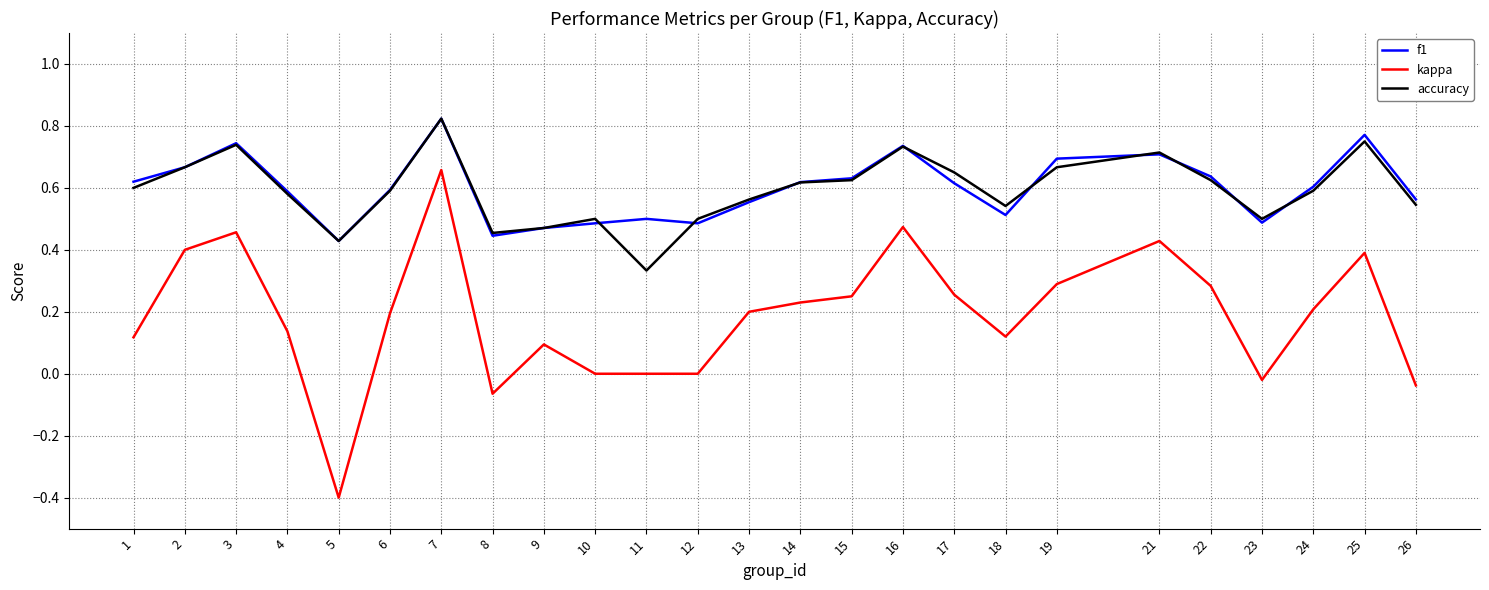

What is the lowest value of the kappa series?

-0.4